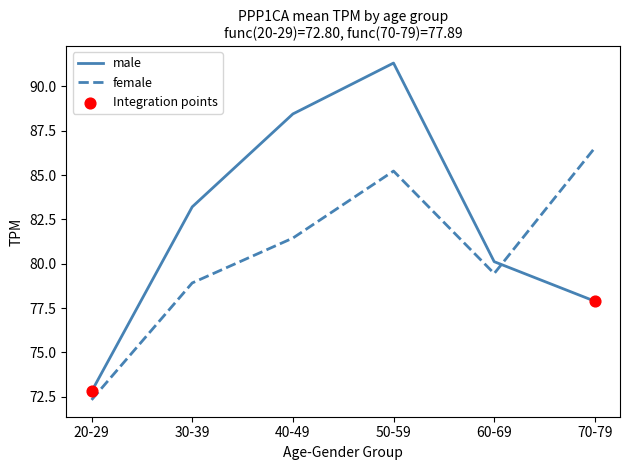

Which series changed the most between 50-59 and 70-79?

male